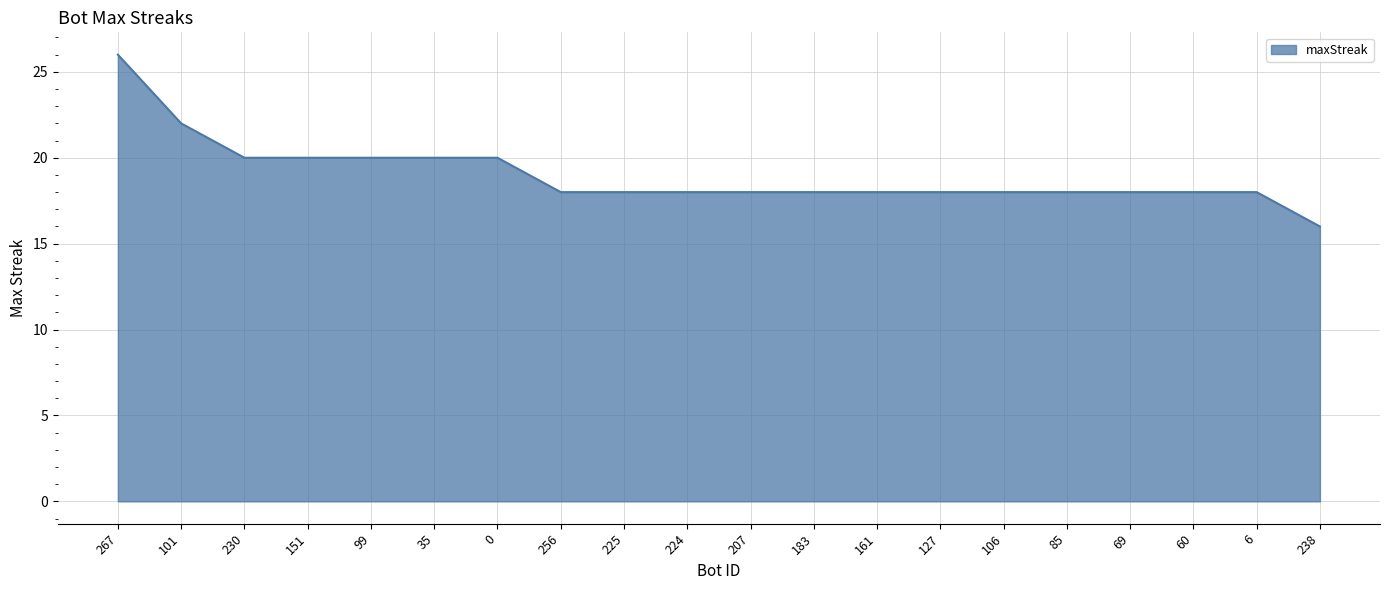

Is it true that the value at 225 is 18?

True